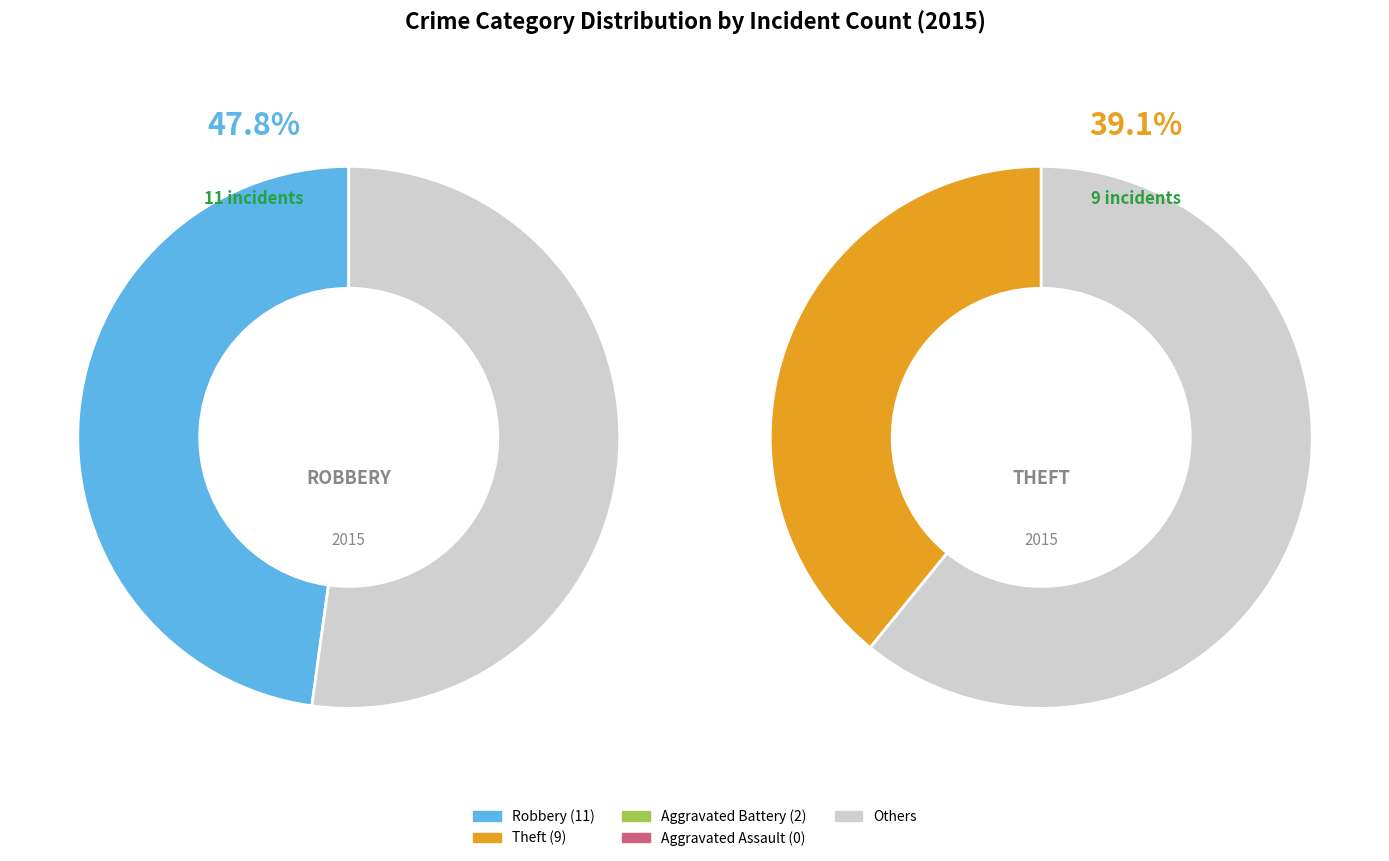

What percentage is the Aggravated Battery slice, to the nearest percent?

9%